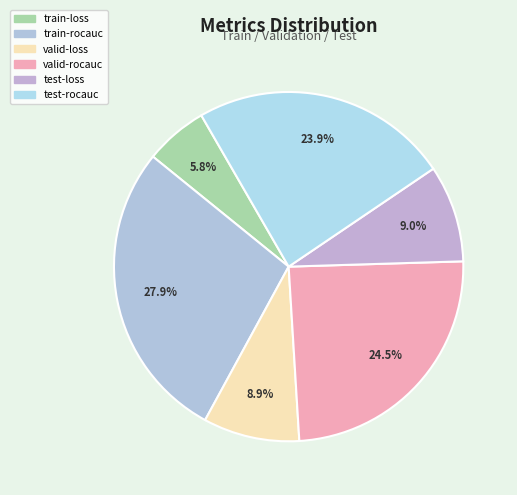

Is there any slice that represents more than half of the pie?

No